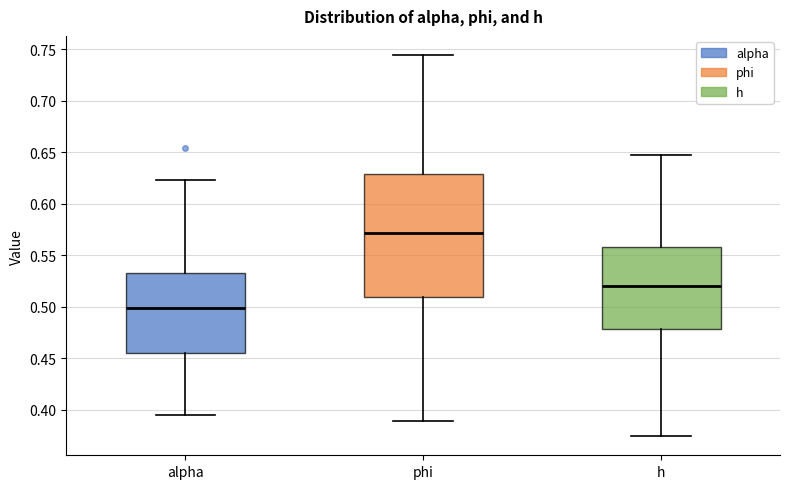

Reading left to right, transcribe this box plot: for each box, give where its median line is, the range the box spans, and where its two whiskers end, as read against the y-axis. The values are not printed on the chart, so give them approximately, as read against the axis.

alpha: median 0.500, box 0.455 to 0.530, whiskers 0.395 to 0.625
phi: median 0.570, box 0.510 to 0.630, whiskers 0.390 to 0.745
h: median 0.520, box 0.480 to 0.560, whiskers 0.375 to 0.645